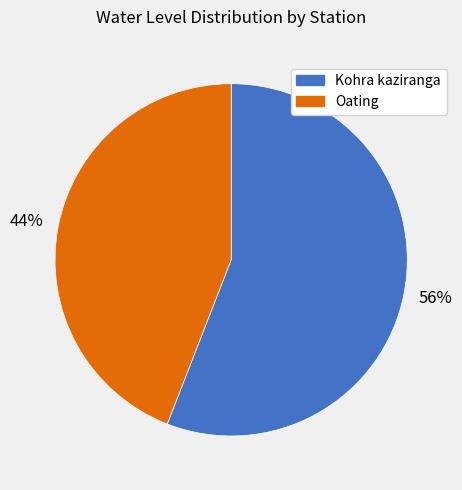

Is there any slice that represents more than half of the pie?

Yes